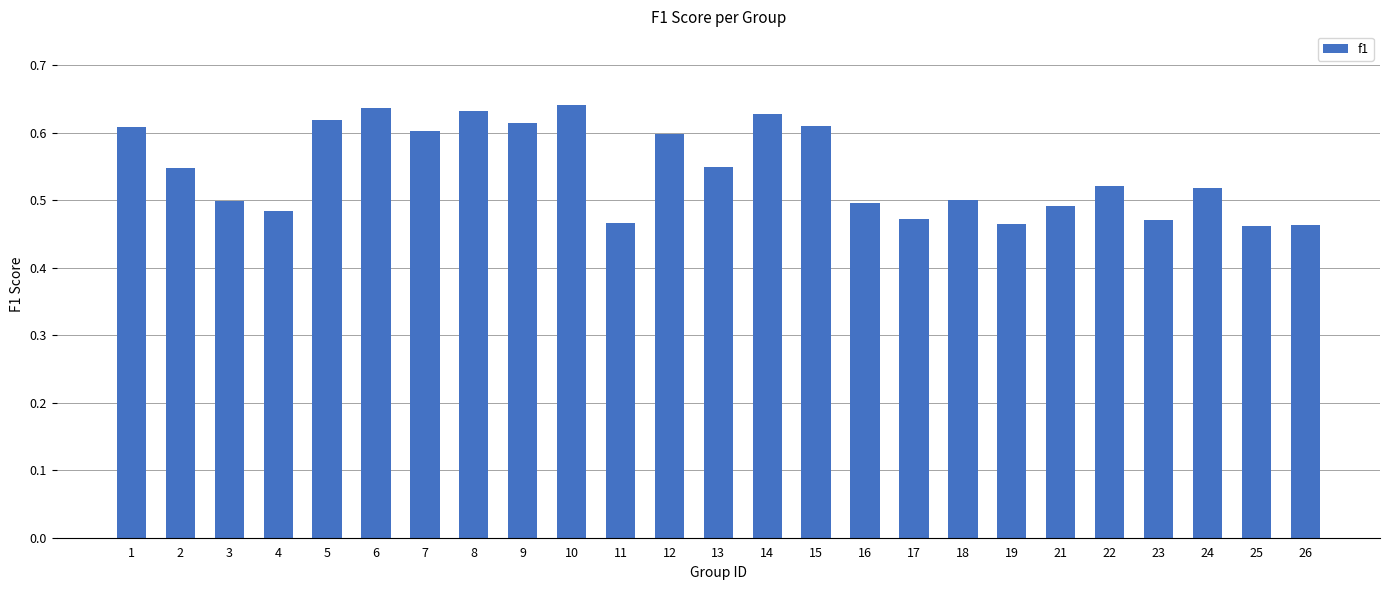

Which has a higher value, 14 or 22?

14